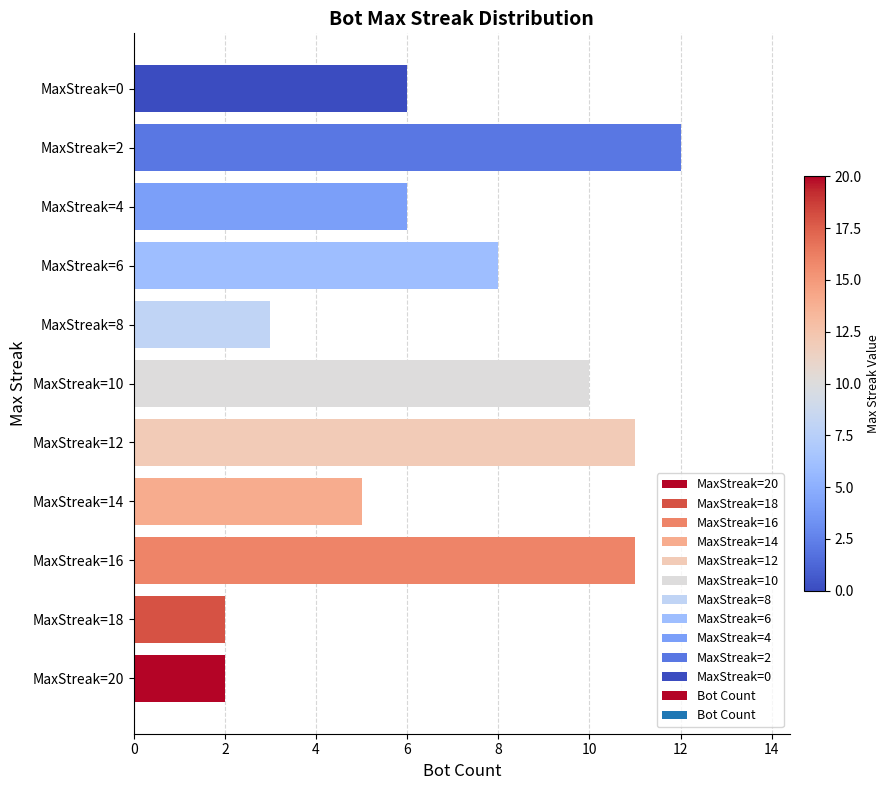

Reading bottom to top, transcribe all the data shown in this chart.

MaxStreak=20=2	MaxStreak=18=2	MaxStreak=16=11	MaxStreak=14=5	MaxStreak=12=11	MaxStreak=10=10	MaxStreak=8=3	MaxStreak=6=8	MaxStreak=4=6	MaxStreak=2=12	MaxStreak=0=6